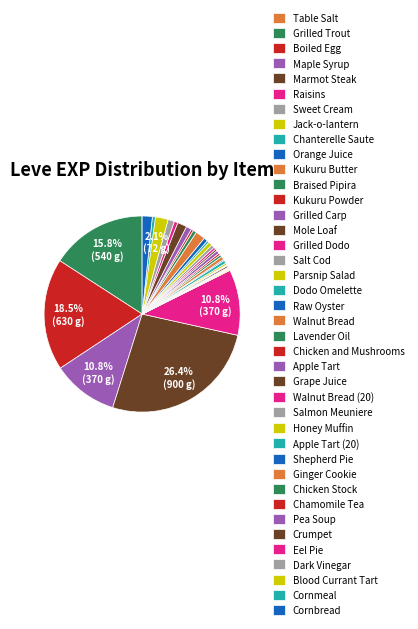

Is it true that Walnut Bread is 13% of the pie?

False